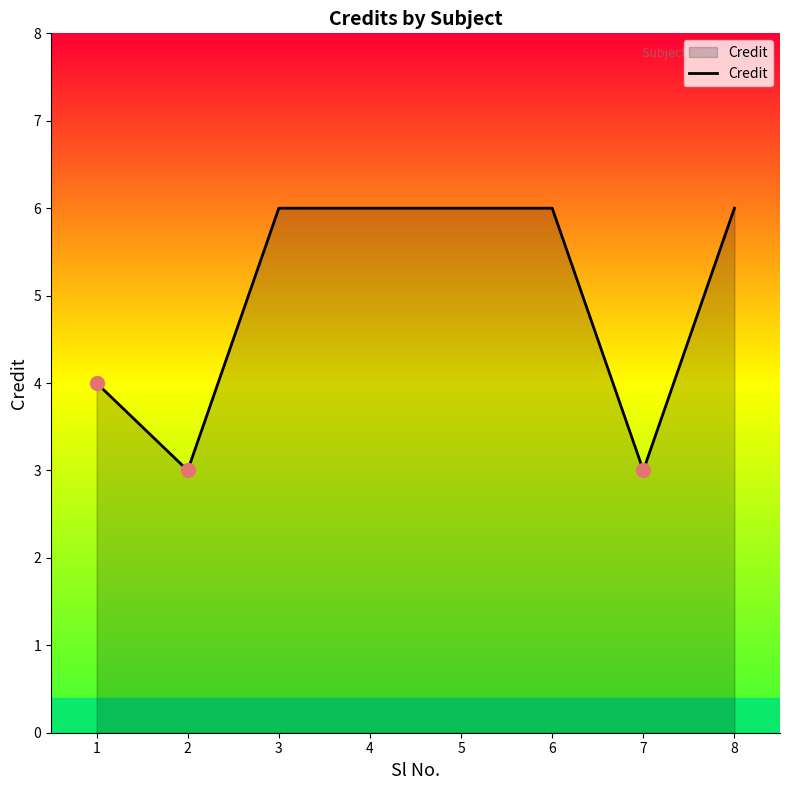

At which category does the data reach its first local valley?

2